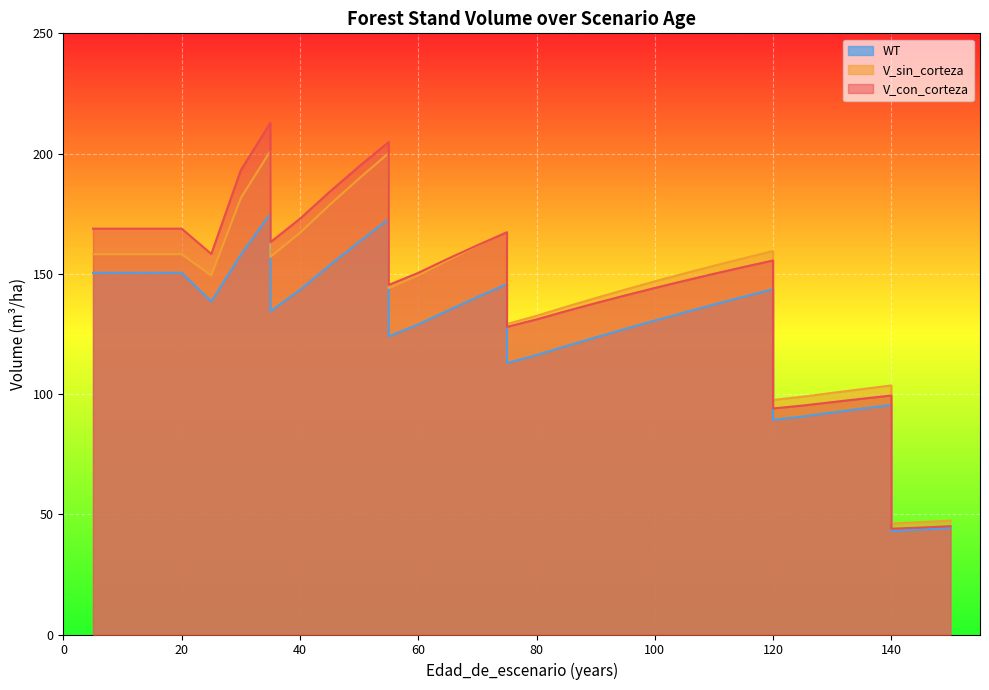

What is the sum of all V_con_corteza values?

5147.4